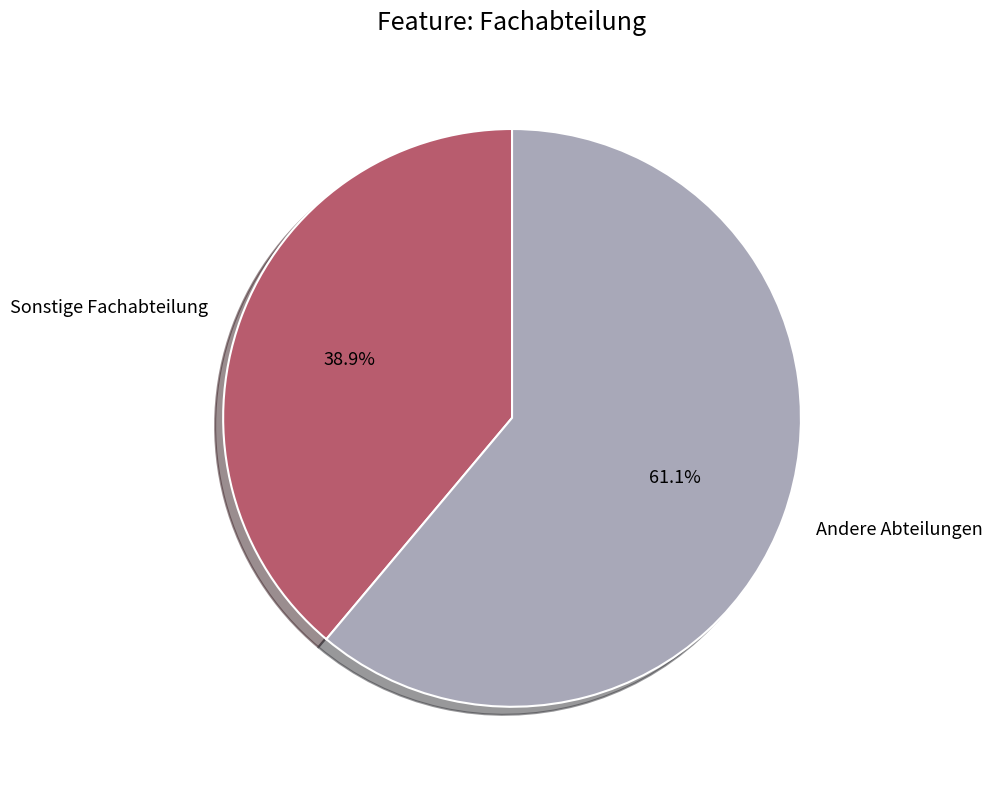

Rank the categories by value from highest to lowest.

Andere Abteilungen, Sonstige Fachabteilung